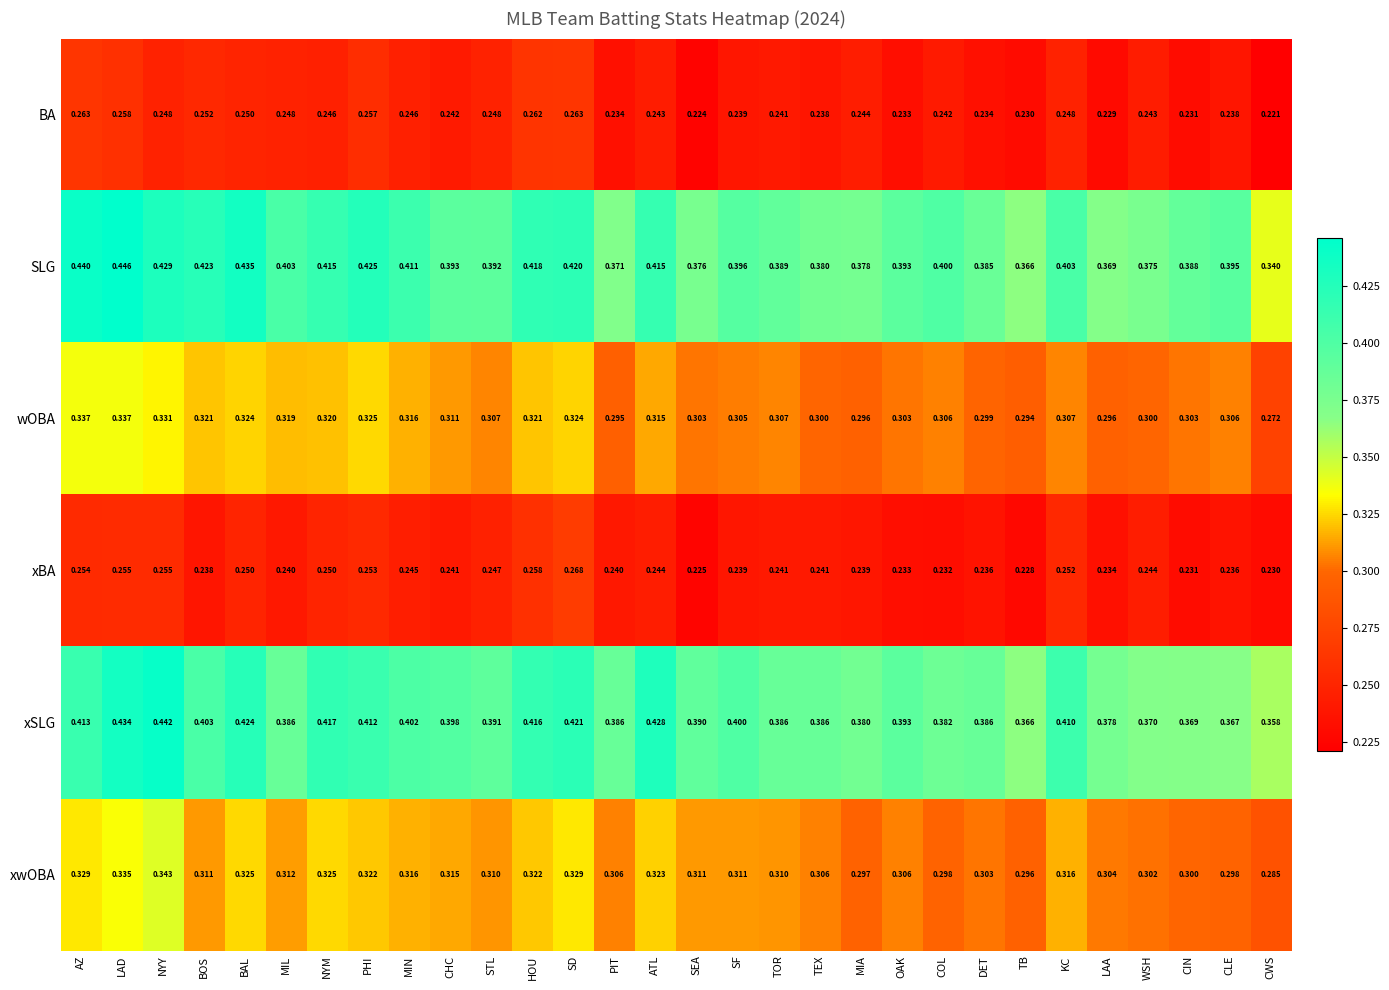

Rank the series by their maximum value, from lowest to highest.

BA, xBA, wOBA, xwOBA, xSLG, SLG